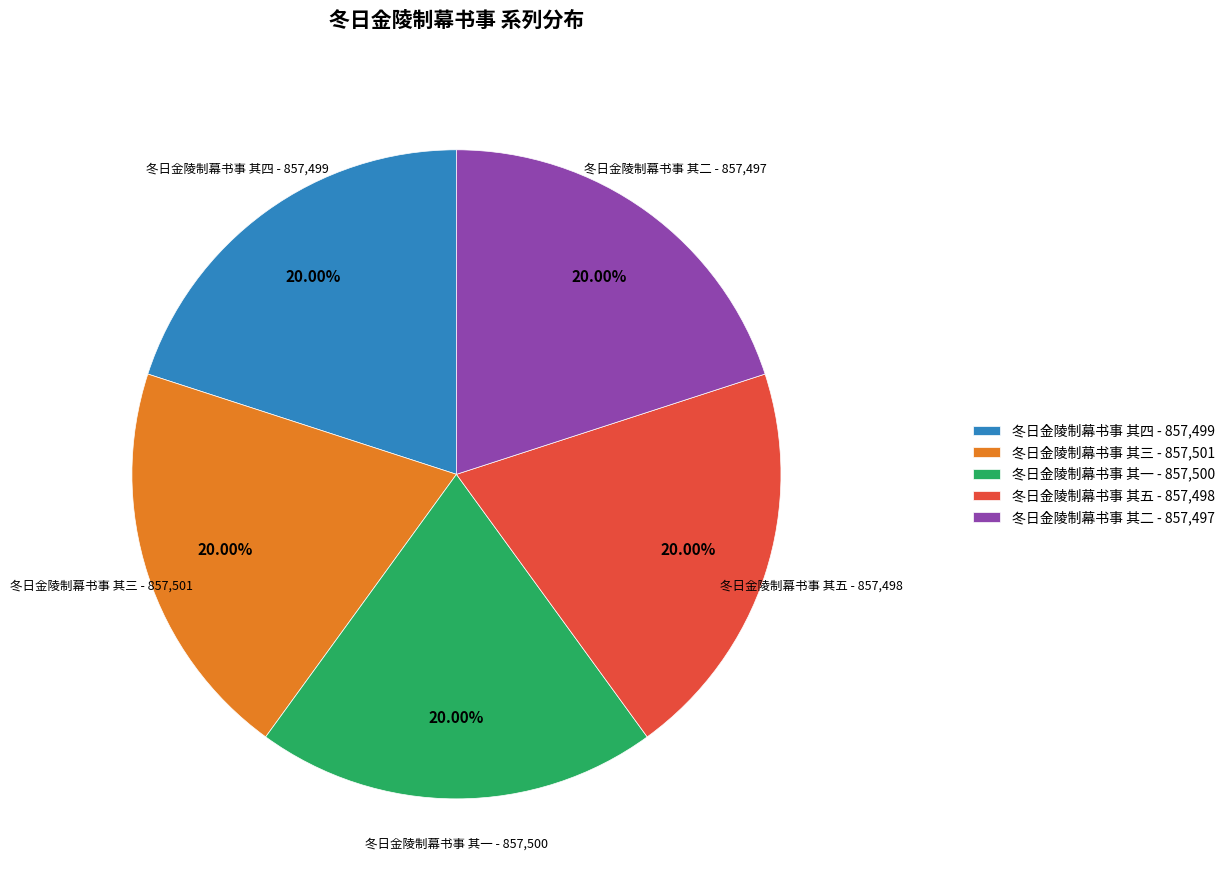

What percentage do 冬日金陵制幕书事 其二 and 冬日金陵制幕书事 其三 together represent?

40.0%